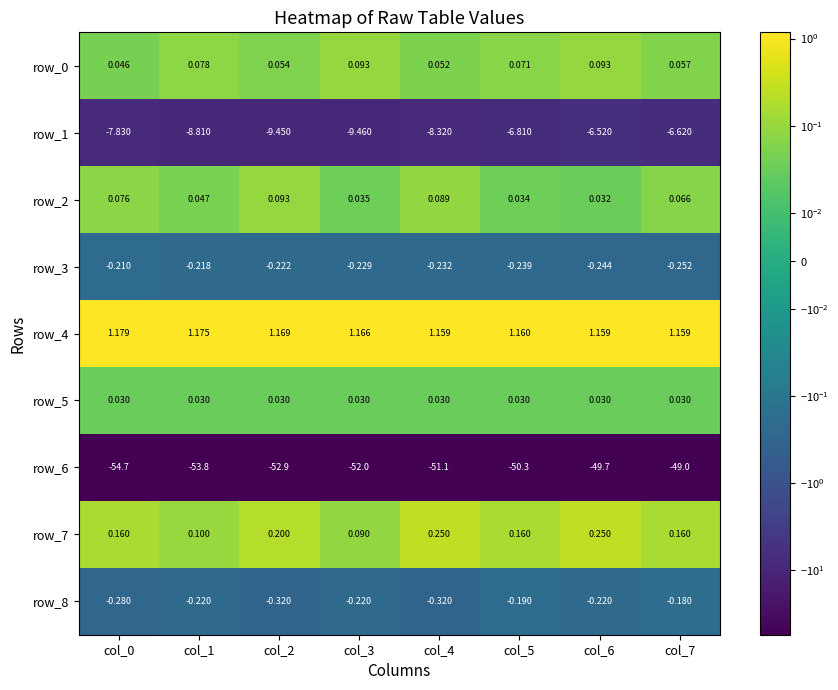

Is the value of row_5 at col_3 greater than the value of row_3 at col_4?

Yes